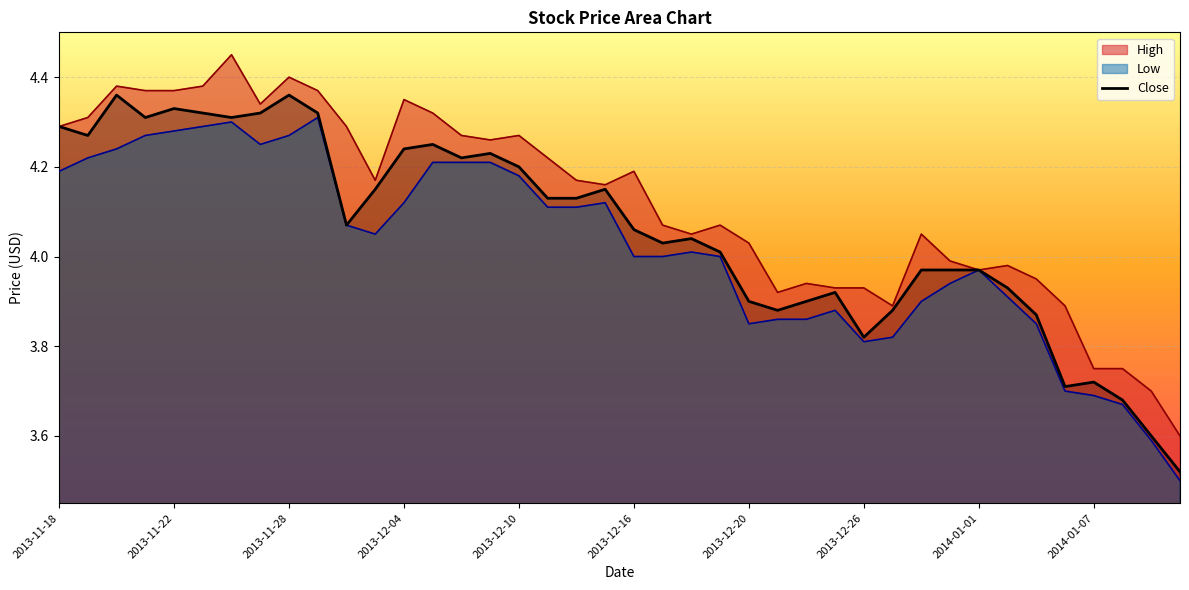

How many values exceed 4?

24